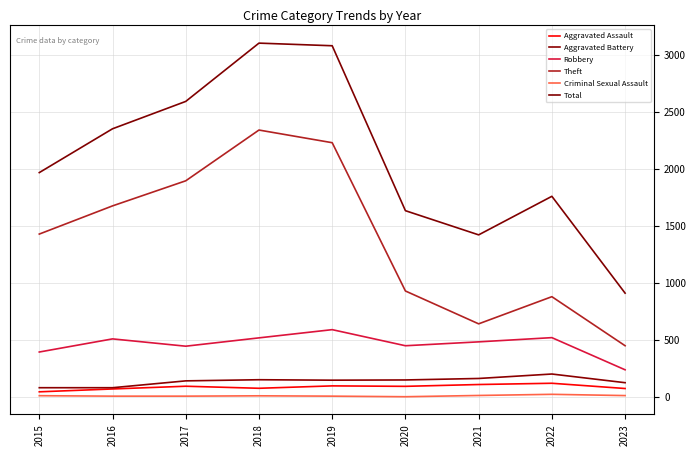

How many data points in Aggravated Battery are less than 148?

4